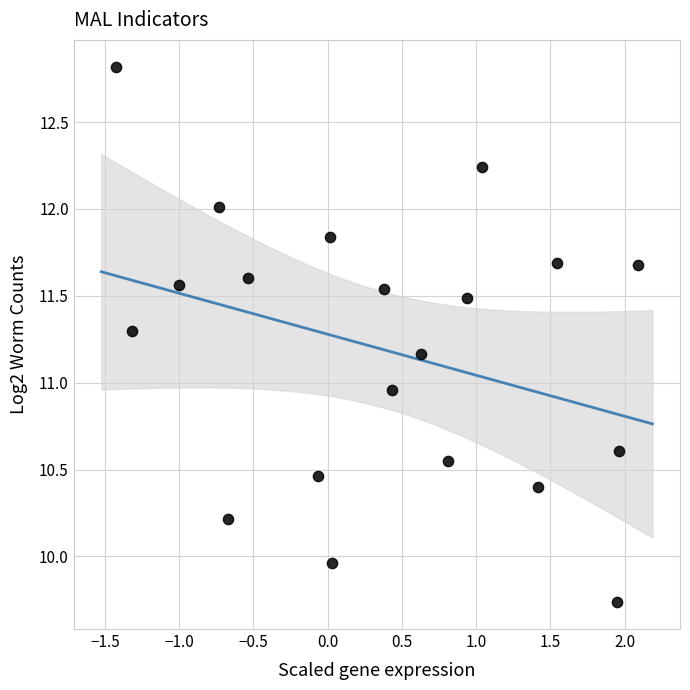

What is the range of X values (max minus min)?

3.5